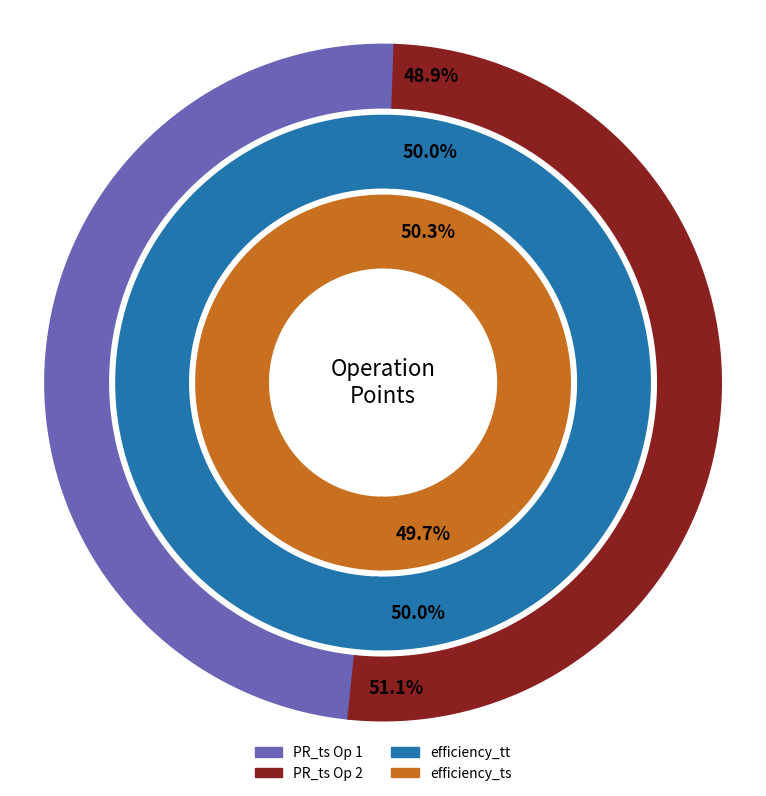

To the nearest percent, what is the combined percentage of 1 and 2?

100%